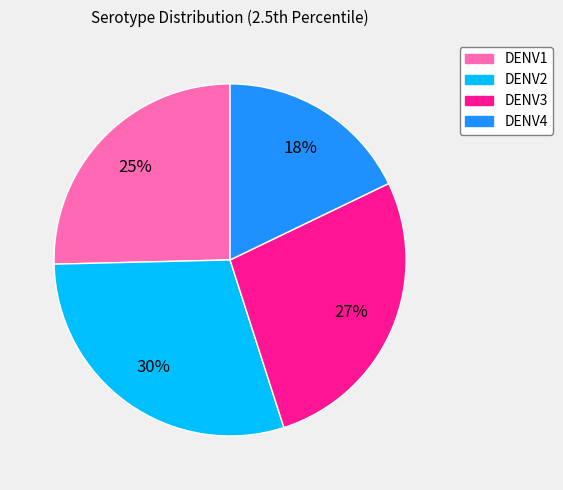

True or false: DENV3 accounts for 27% of the total.

True